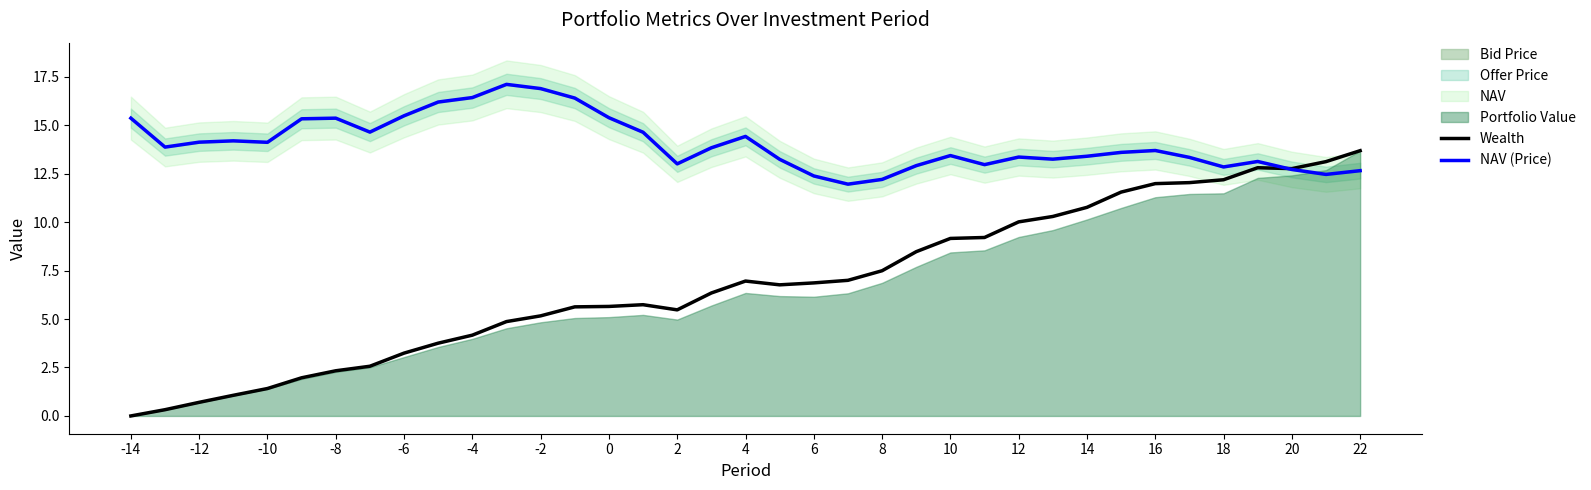

True or false: NAV (Price) has a value of 4.7 at -4.

False